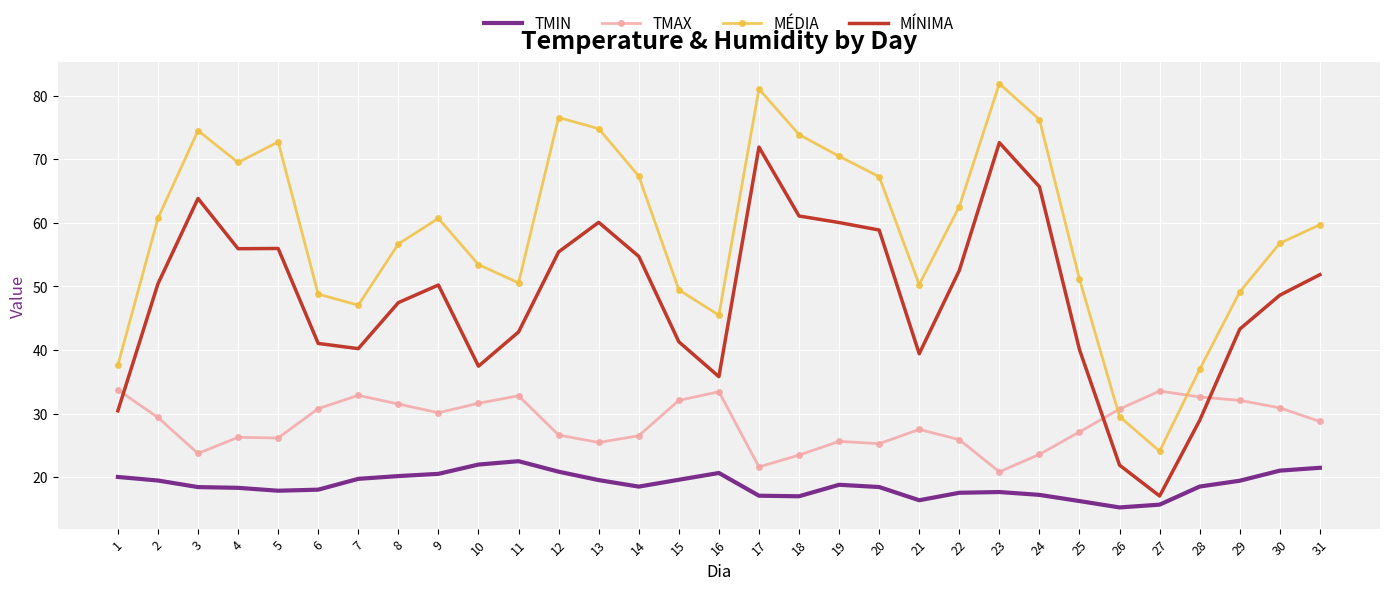

Rank the series at 20 from lowest to highest value.

TMIN, TMAX, MÍNIMA, MÉDIA